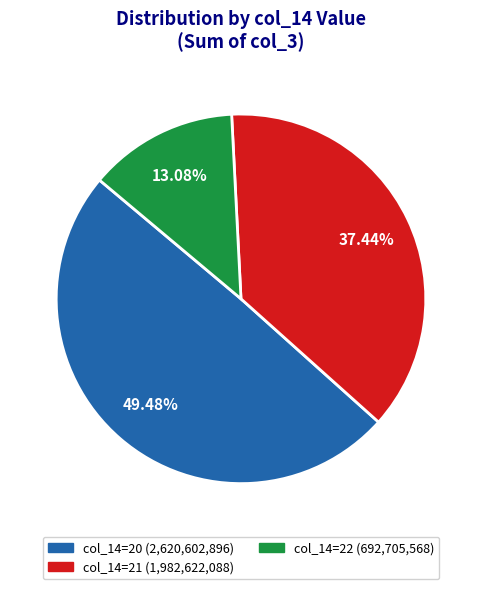

Is there any slice that represents more than half of the pie?

No